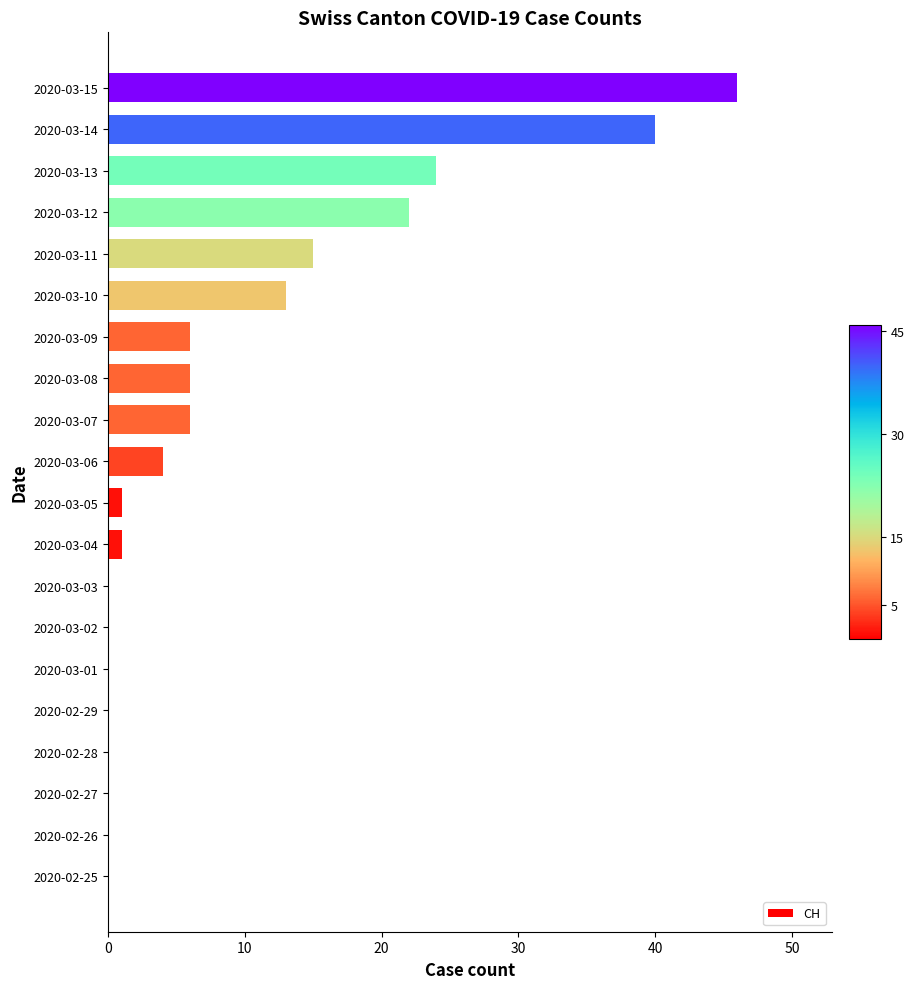

The chart shows a value of 35 at 2020-03-12. True or false?

False